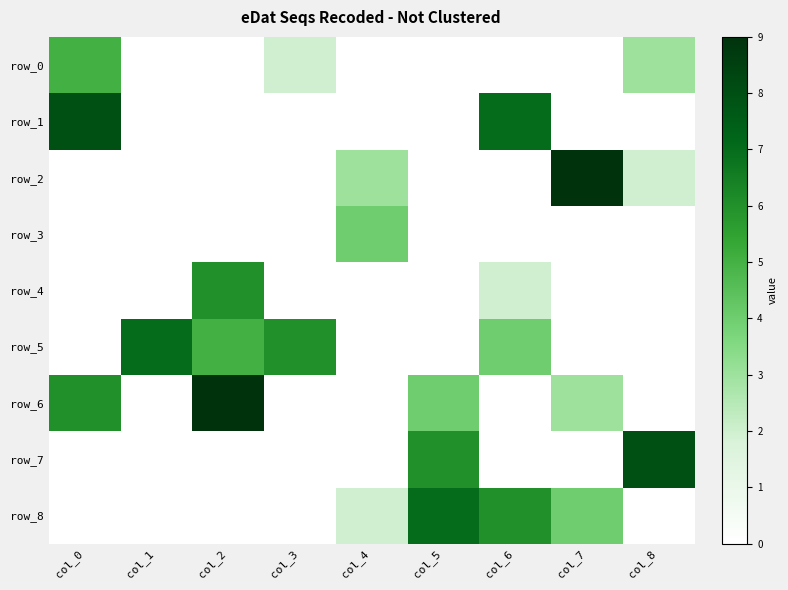

What is the greatest value displayed?

9